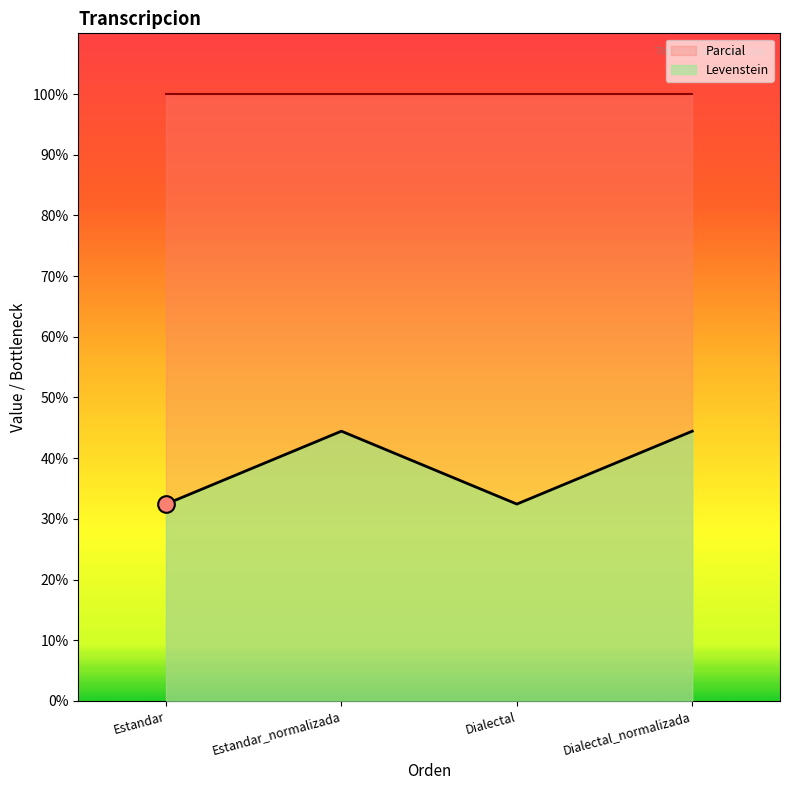

What is the label of the 4th point from the left?

Dialectal_normalizada